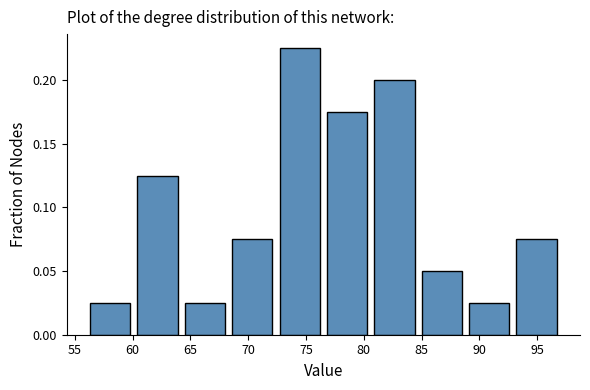

Reading left to right, list every bar in this chart as the range it spans on the x-axis followed by its height. Neither the bar edges nor the heights are printed on the chart, so give them approximately, as read against the axes.

56.0 to 60.1: 0.025
60.1 to 64.2: 0.125
64.2 to 68.3: 0.025
68.3 to 72.4: 0.075
72.4 to 76.5: 0.225
76.5 to 80.6: 0.175
80.6 to 84.7: 0.200
84.7 to 88.8: 0.050
88.8 to 92.9: 0.025
92.9 to 97.0: 0.075